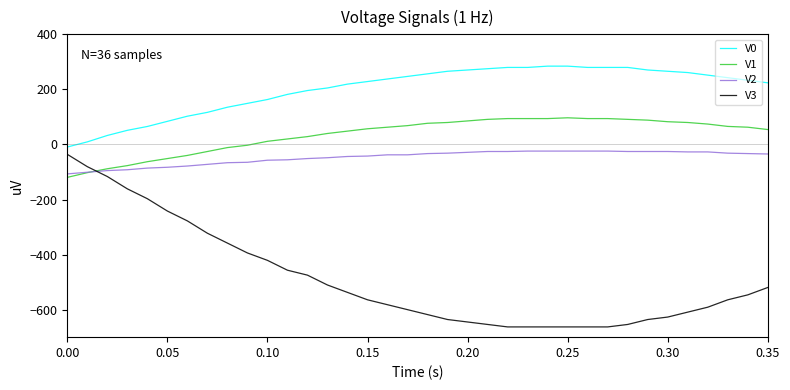

Which series has the largest total across all categories?

V0